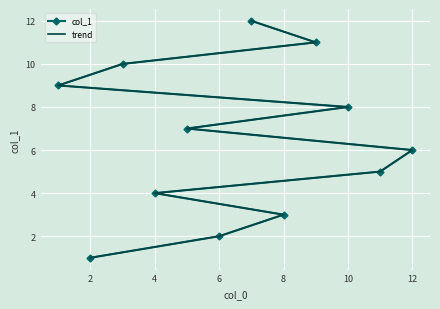

The value of col_1 at 6 is 3.2. True or false?

False